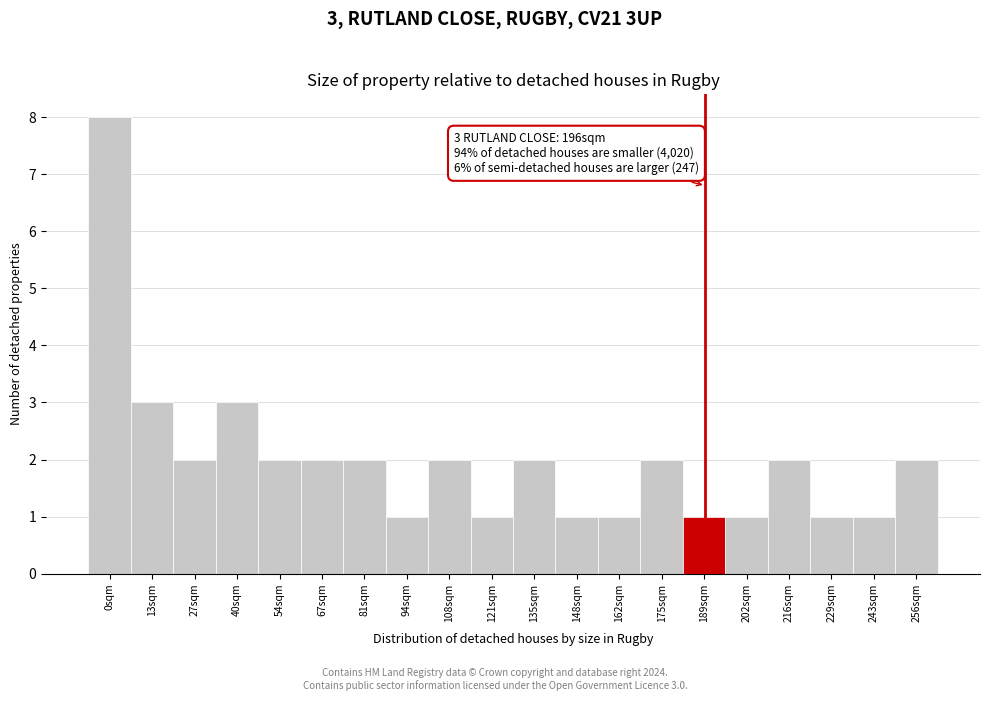

Reading left to right, transcribe all the data shown in this chart.

0sqm=8	13sqm=3	27sqm=2	40sqm=3	54sqm=2	67sqm=2	81sqm=2	94sqm=1	108sqm=2	121sqm=1	135sqm=2	148sqm=1	162sqm=1	175sqm=2	189sqm=1	202sqm=1	216sqm=2	229sqm=1	243sqm=1	256sqm=2